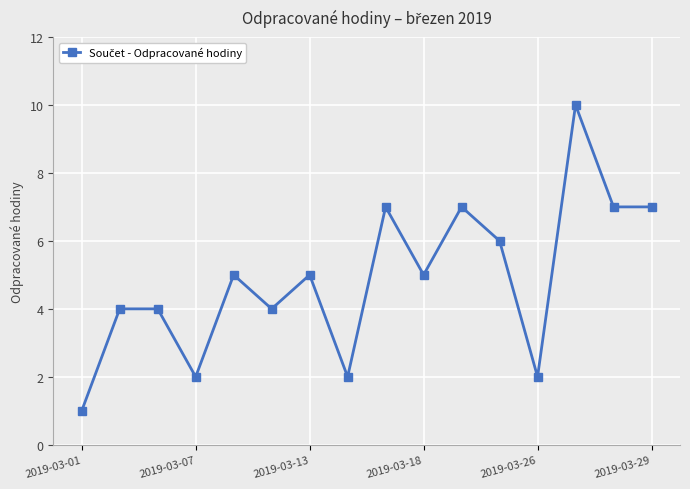

What is the maximum value shown in the chart?

10